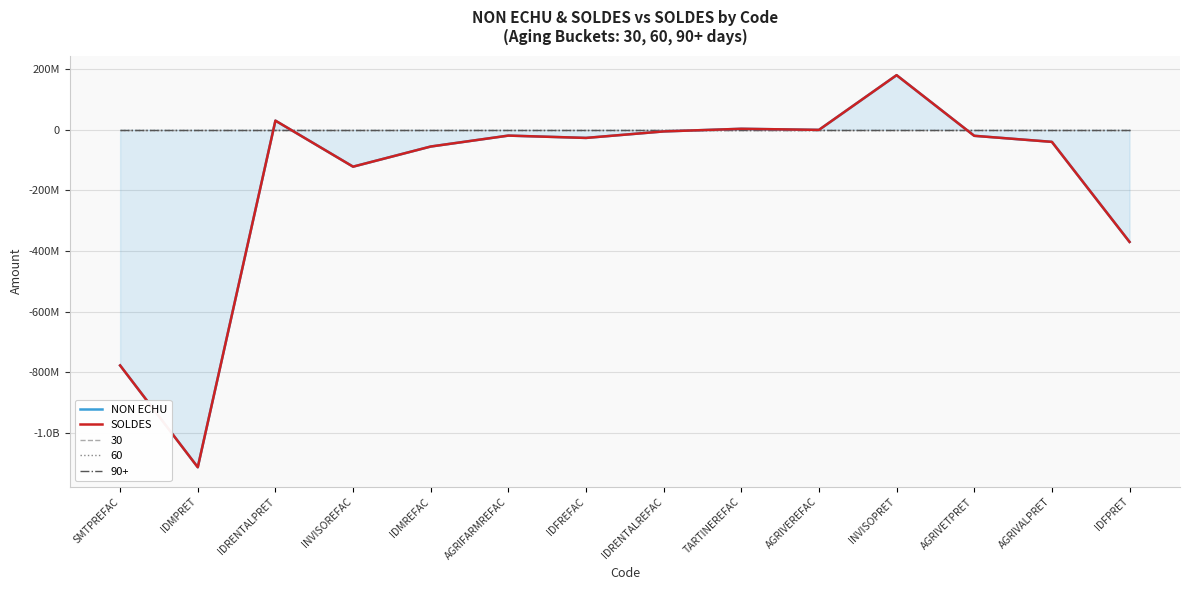

What is the highest value of the SOLDES series?

180000000.0